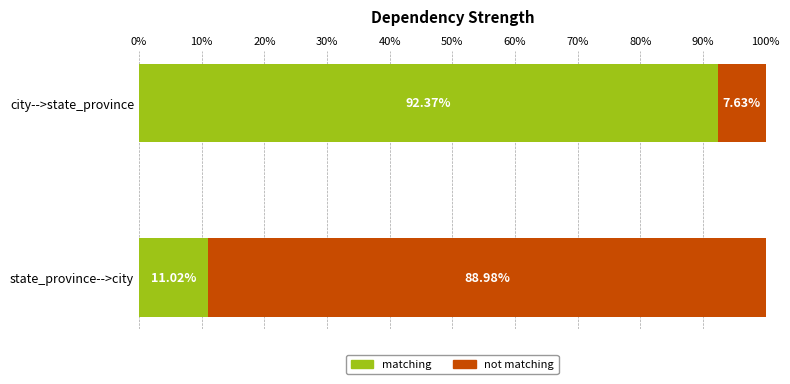

Which category has the highest value in the matching series?

city-->state_province